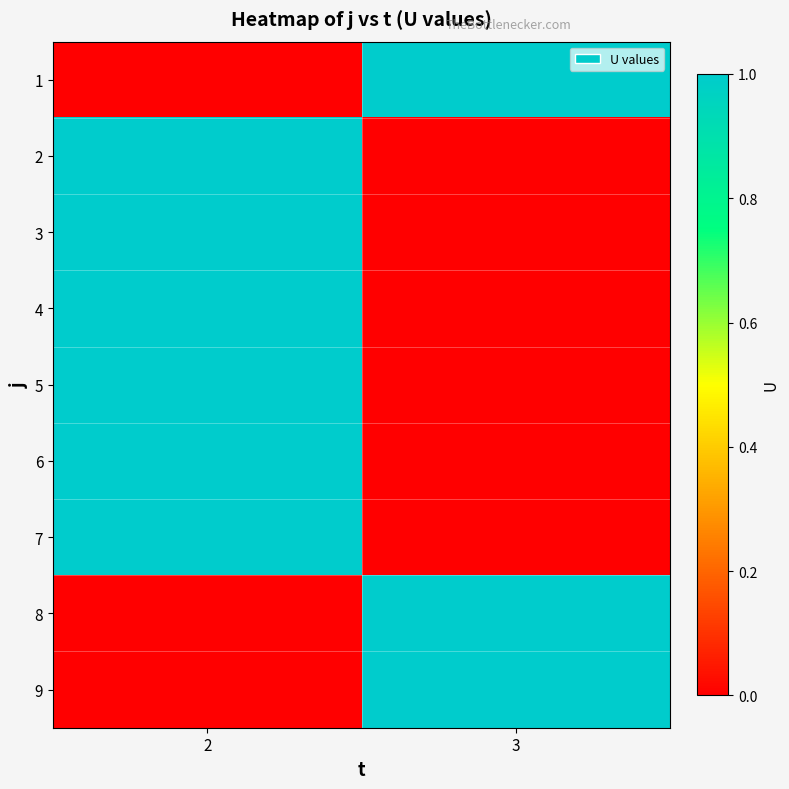

What is the spread (max minus min) of values at 2?

1